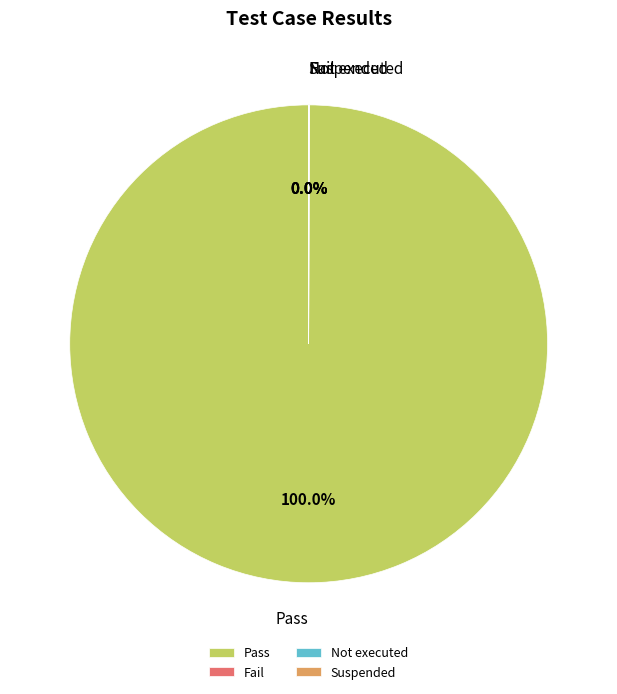

Which category accounts for the majority?

Pass